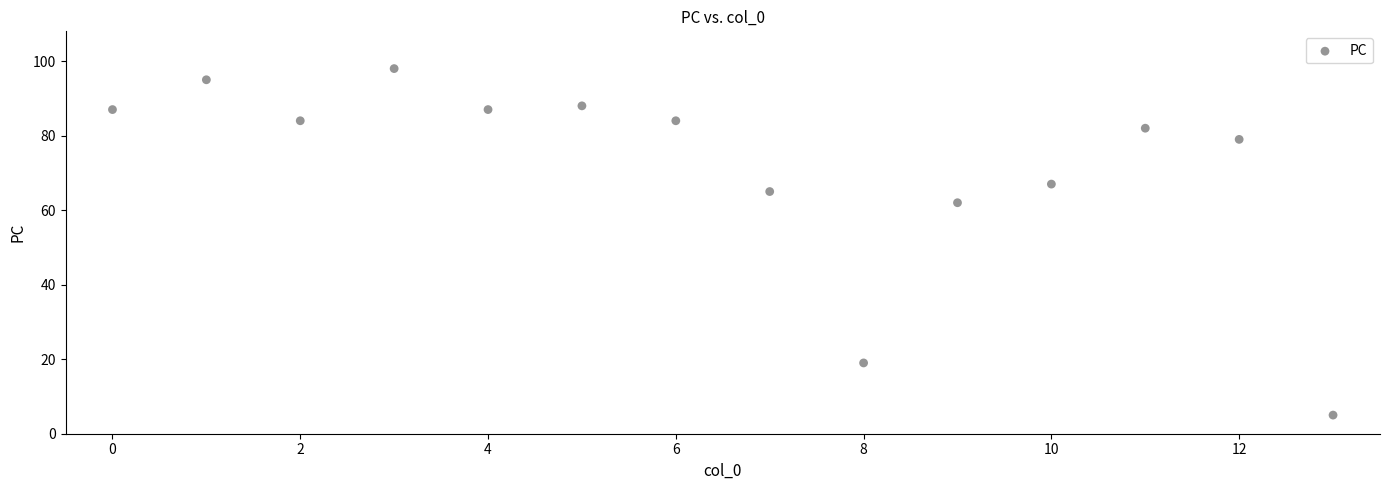

What is the range of Y values (max minus min)?

93